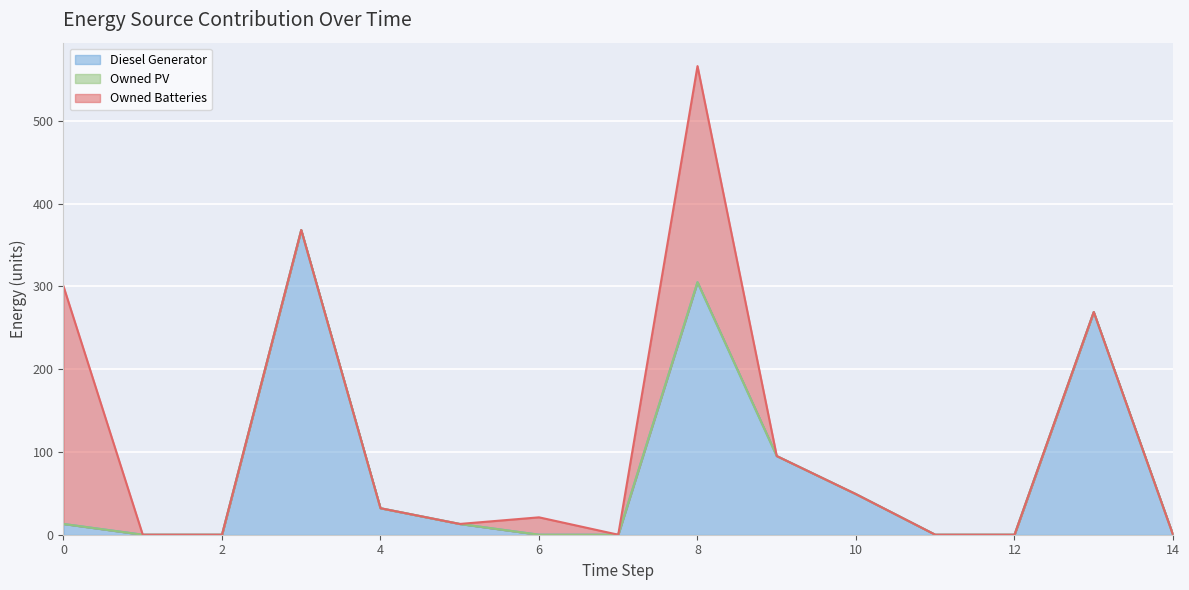

What is the difference between the second highest and second lowest values in the Diesel Generator series?

305